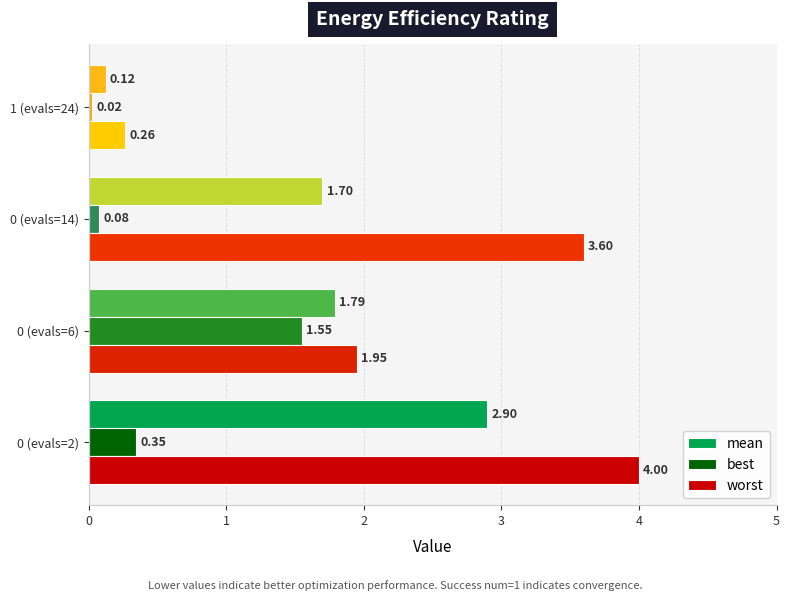

What are all the series names shown in the legend?

mean, best, worst